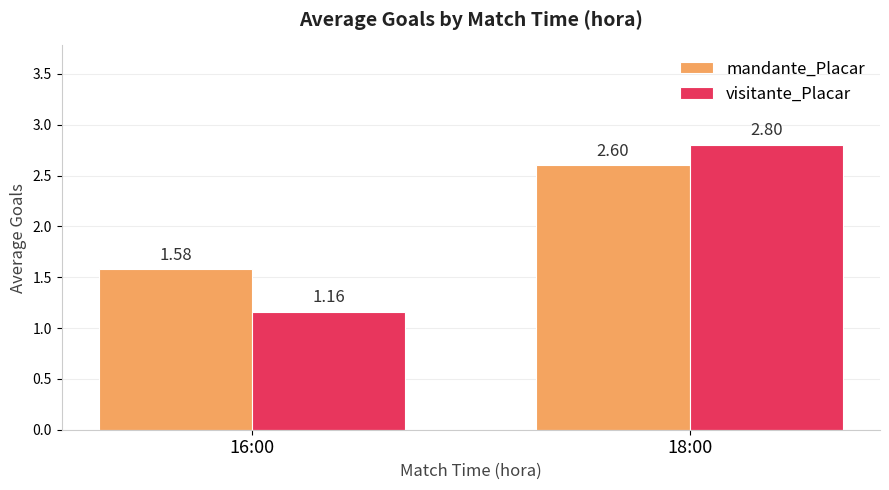

Where is mandante_Placar nearest to the value 2?

16:00